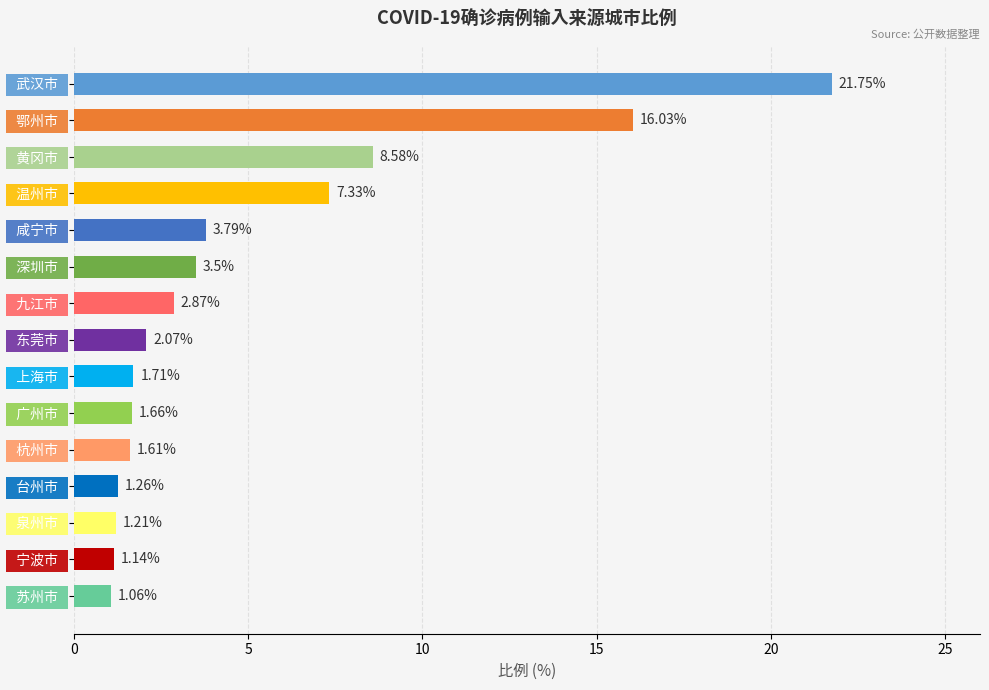

What is the sum of the values at   台州市   and   黄冈市  ?

9.8